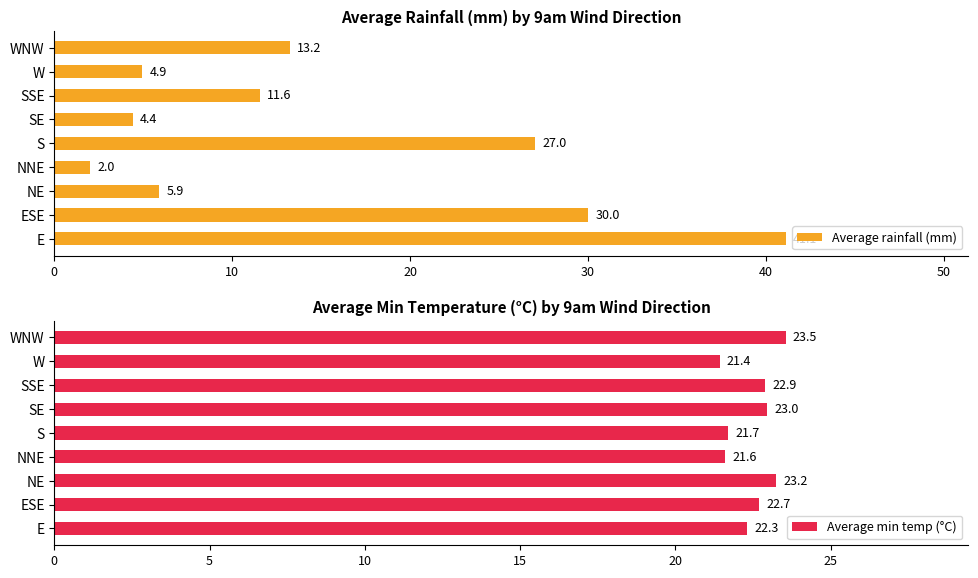

Rank the categories by Average rainfall (mm) value from lowest to highest.

NNE, SE, W, NE, SSE, WNW, S, ESE, E